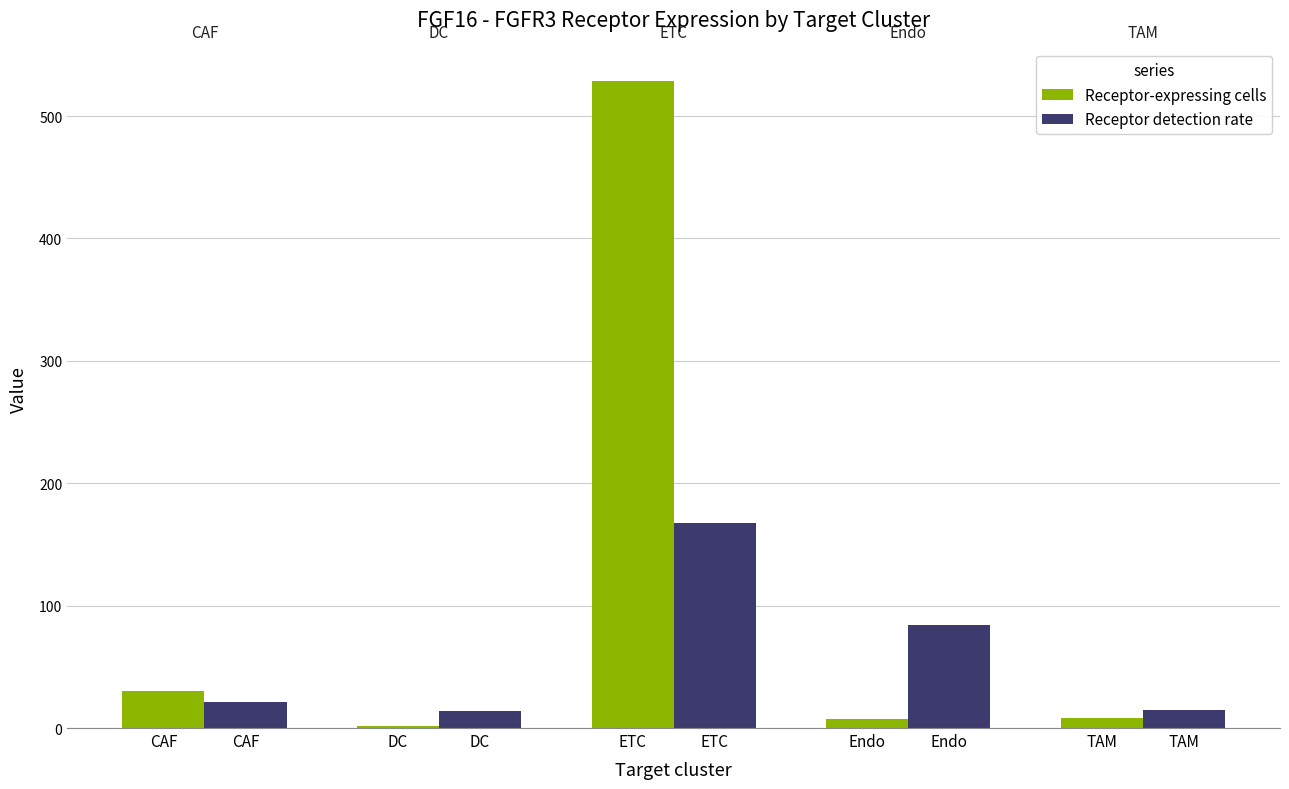

How many categories are shown in the chart?

5